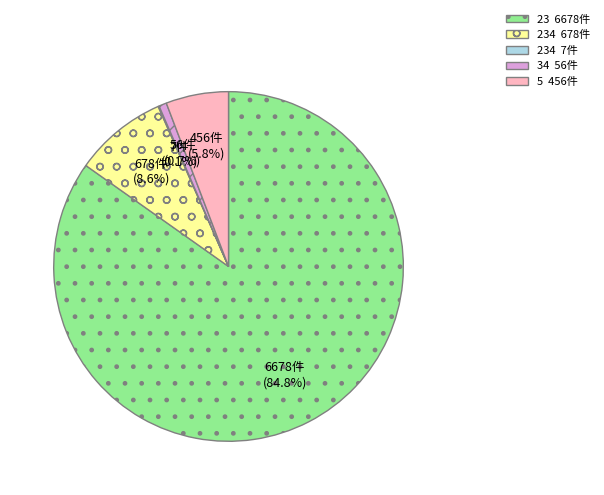

Is there a majority slice in this chart?

Yes